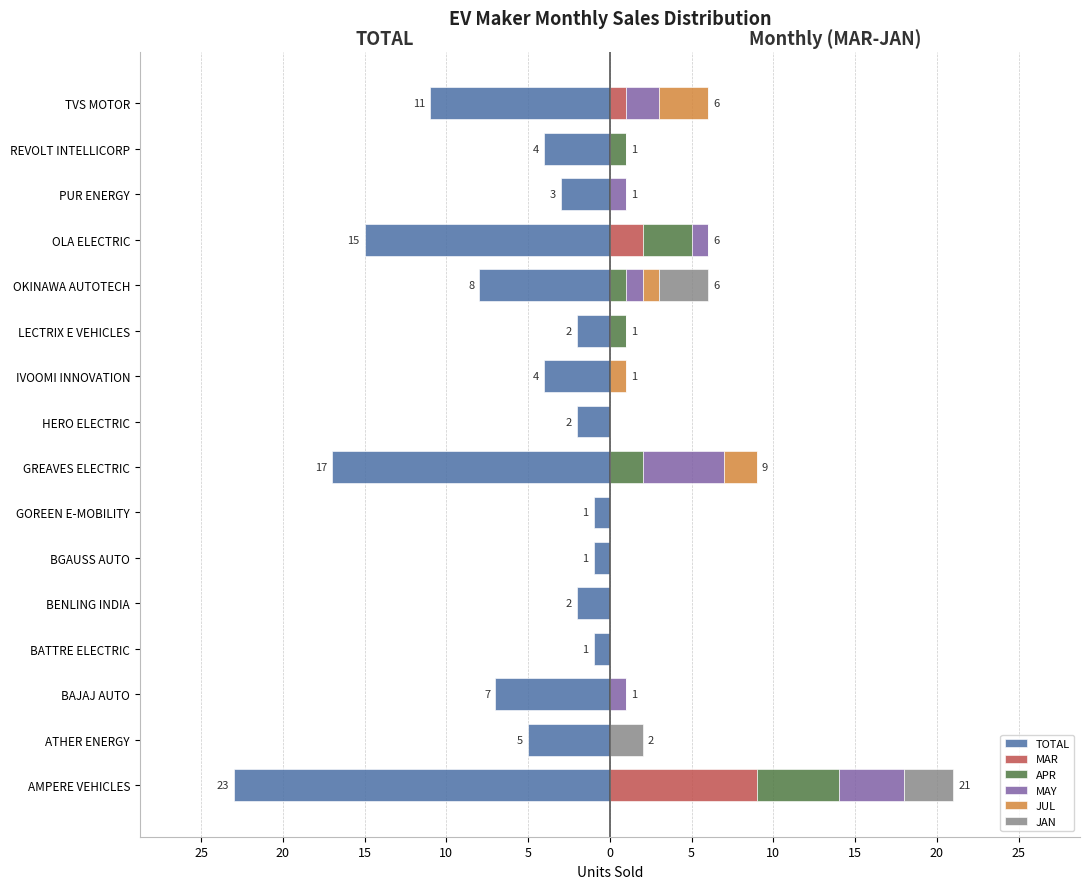

What is the difference between the maximum and second lowest values in the APR series?

5